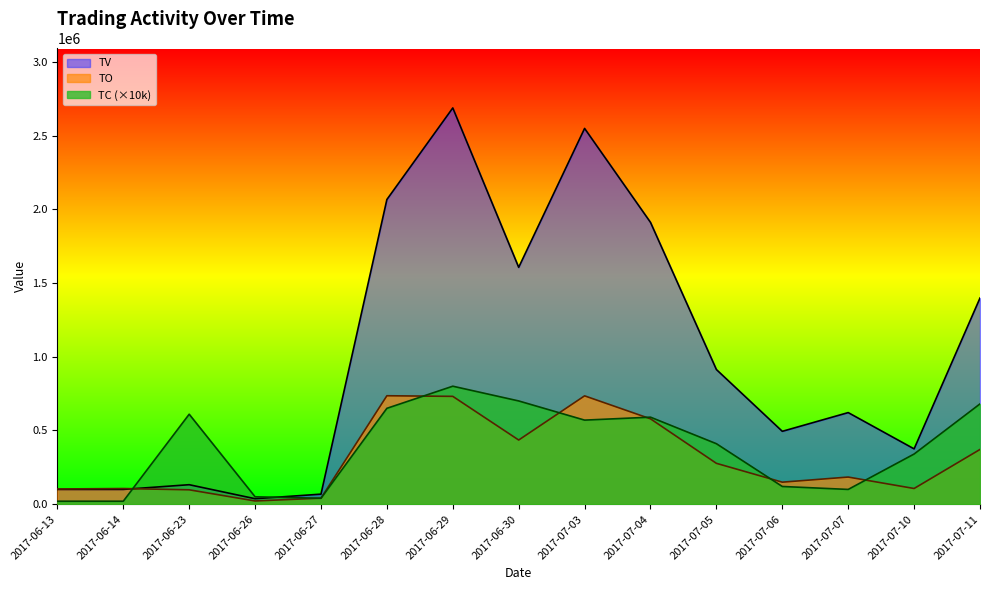

What are all the series names shown in the legend?

TV, TO, TC (×10k)